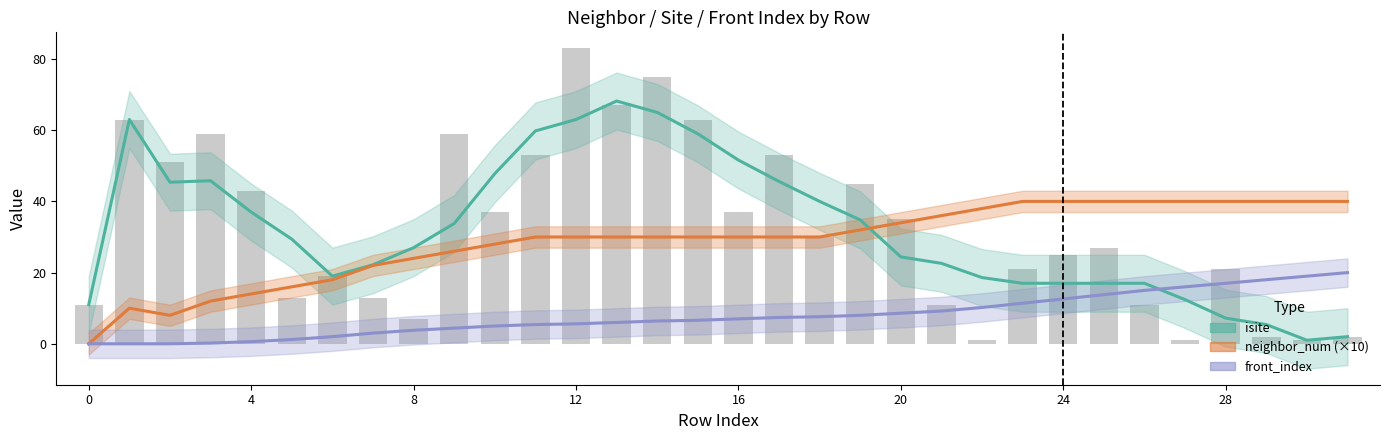

At which label is isite closest to 34?

9